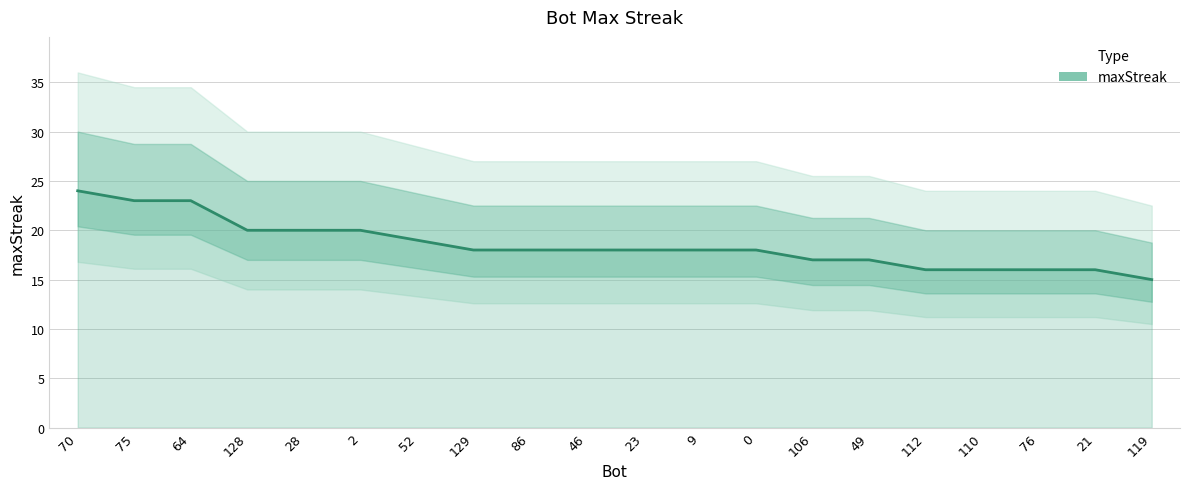

True or false: there are more than 1 points higher than both neighbors.

False